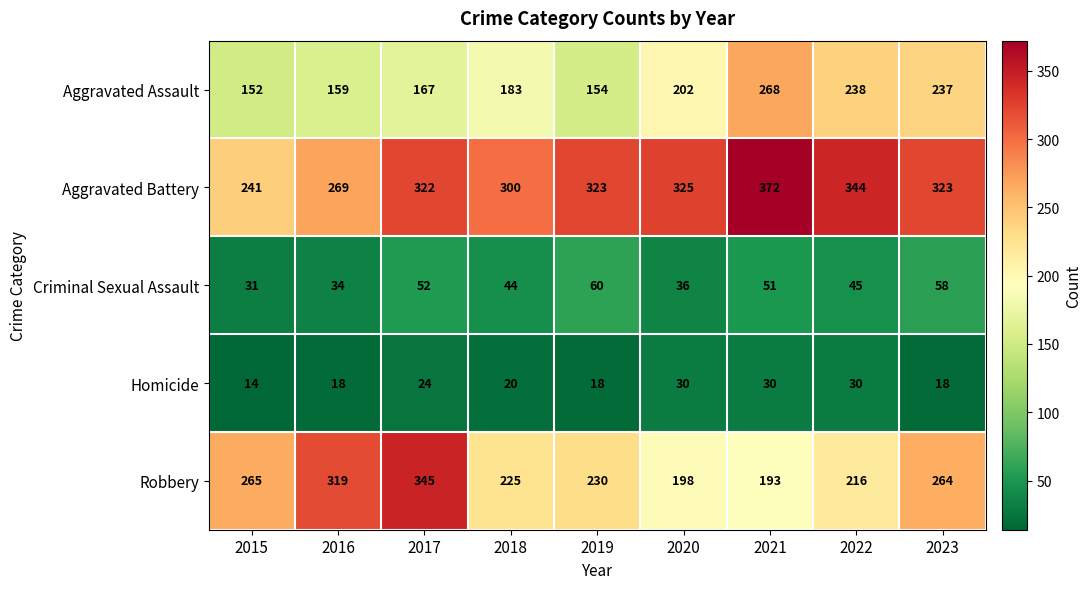

Which category has the highest value across all series?

2021